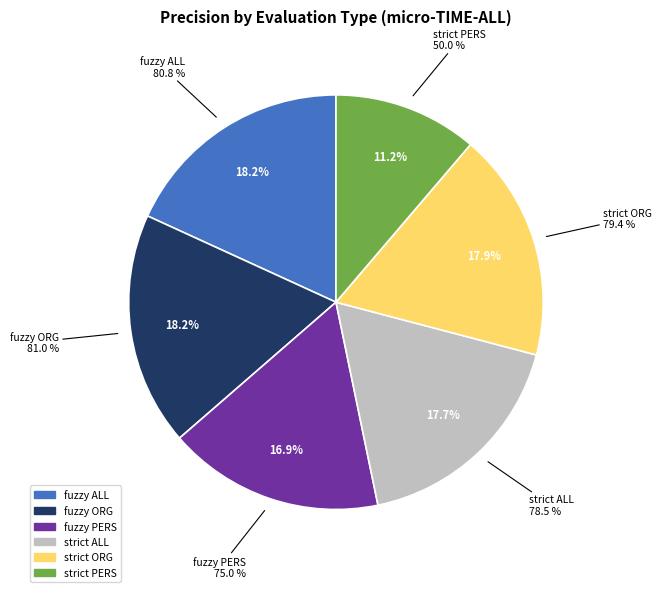

Is it true that fuzzy ALL is 18% of the pie?

True